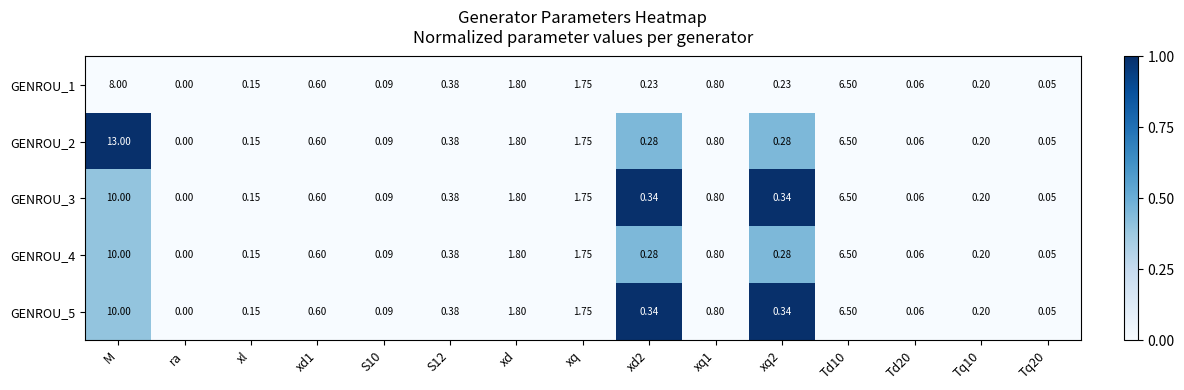

Which category has the highest value in the GENROU_2 series?

M